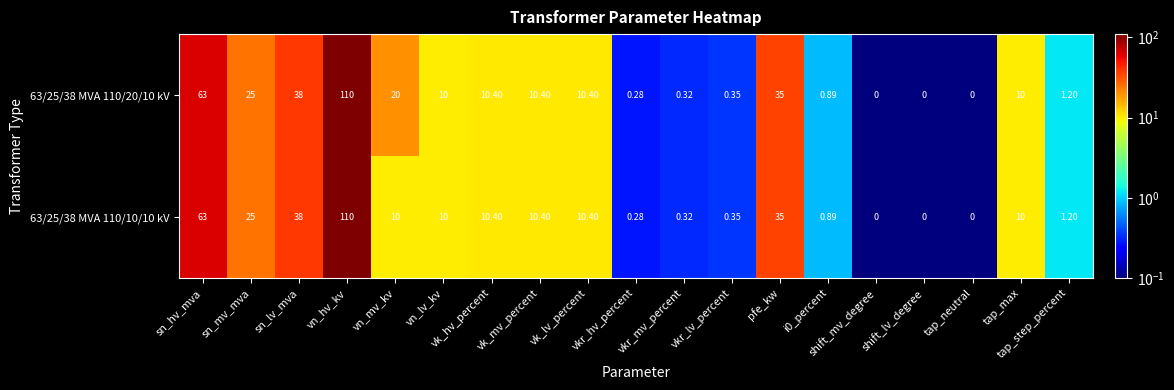

At which category is the sum across all series the highest?

vn_hv_kv